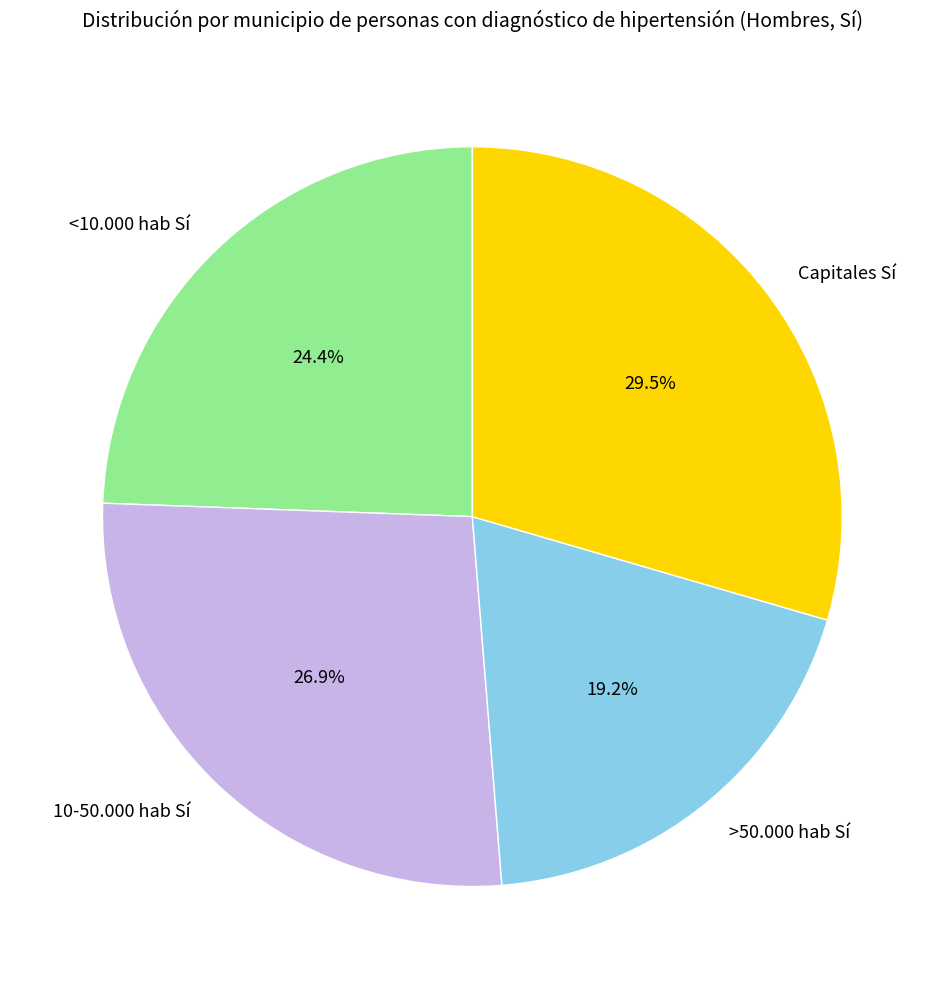

Approximately how many times larger is the value at 10-50.000 hab Sí compared to <10.000 hab Sí?

1.1